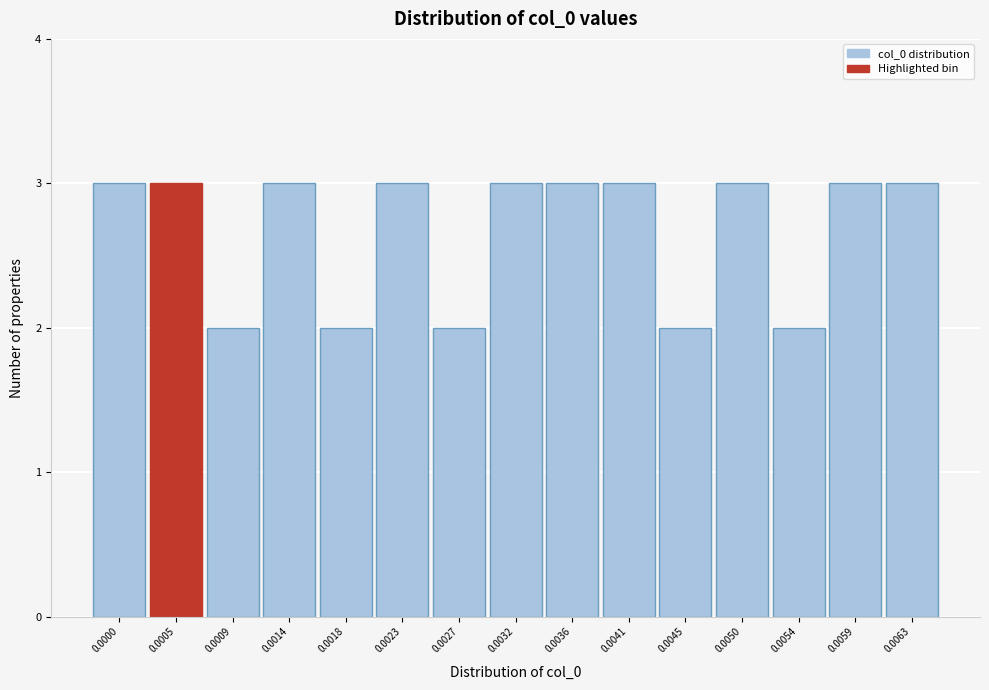

Reading left to right, transcribe all the data shown in this chart.

0.0000=3	0.0005=3	0.0009=2	0.0014=3	0.0018=2	0.0023=3	0.0027=2	0.0032=3	0.0036=3	0.0041=3	0.0045=2	0.0050=3	0.0054=2	0.0059=3	0.0063=3